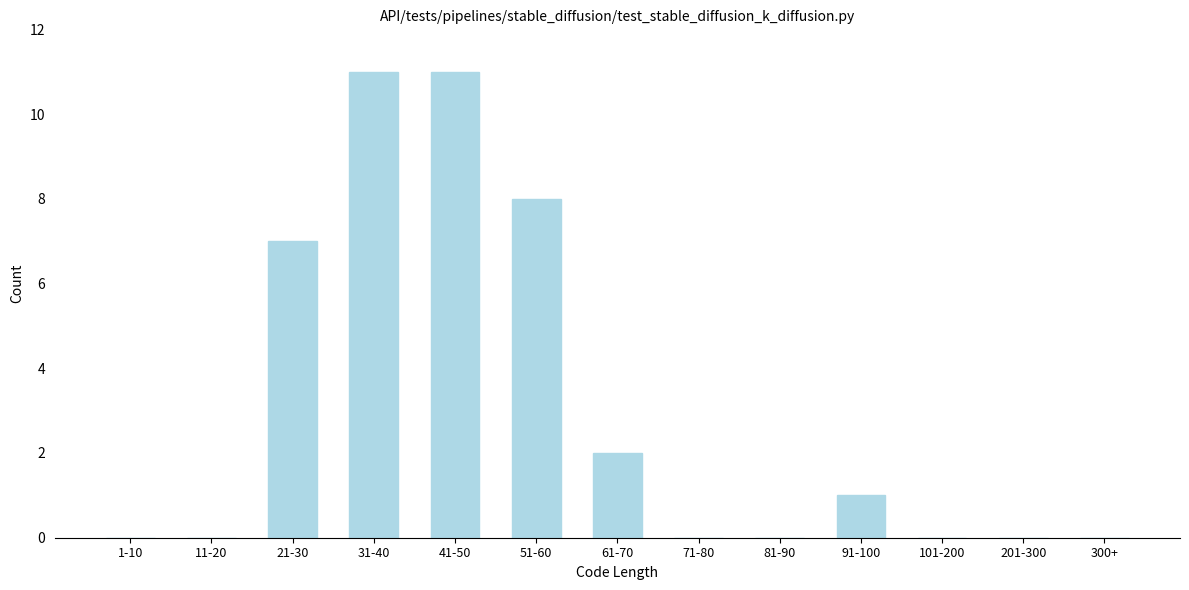

Reading left to right, list all the values displayed in this chart.

1-10=0	11-20=0	21-30=7	31-40=11	41-50=11	51-60=8	61-70=2	71-80=0	81-90=0	91-100=1	101-200=0	201-300=0	300+=0